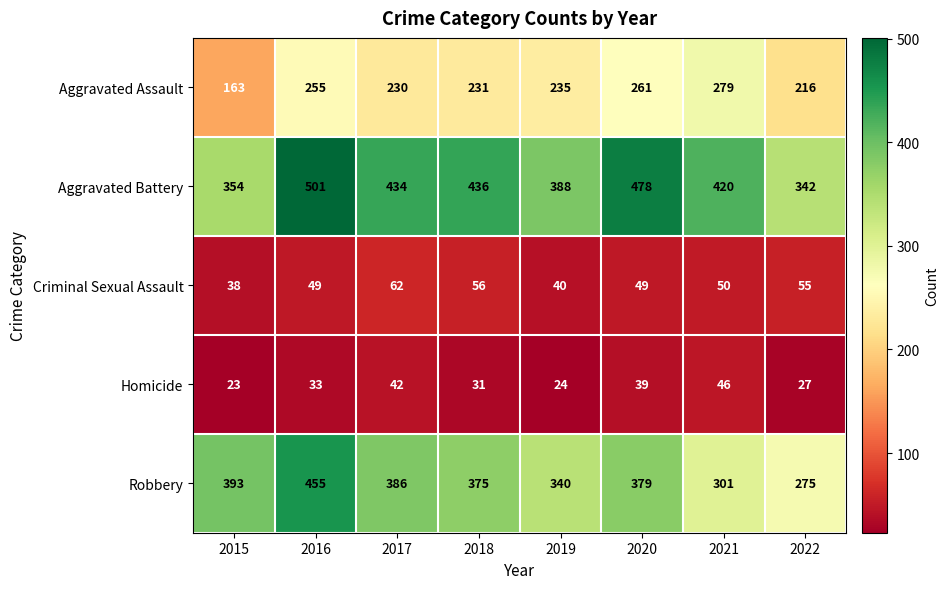

The value of Criminal Sexual Assault at 2020 is 49. True or false?

True